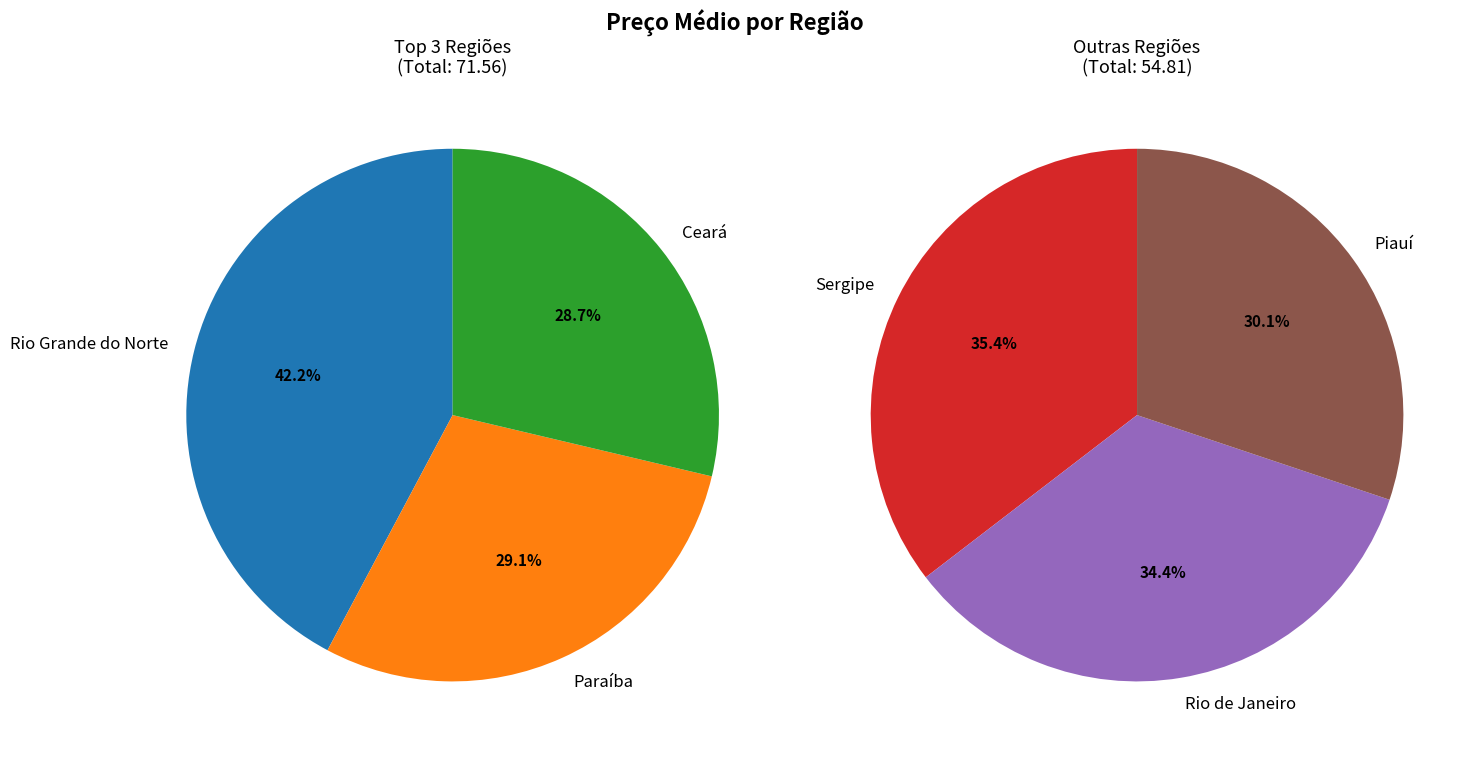

The Piauí slice represents 13% of the pie. True or false?

True